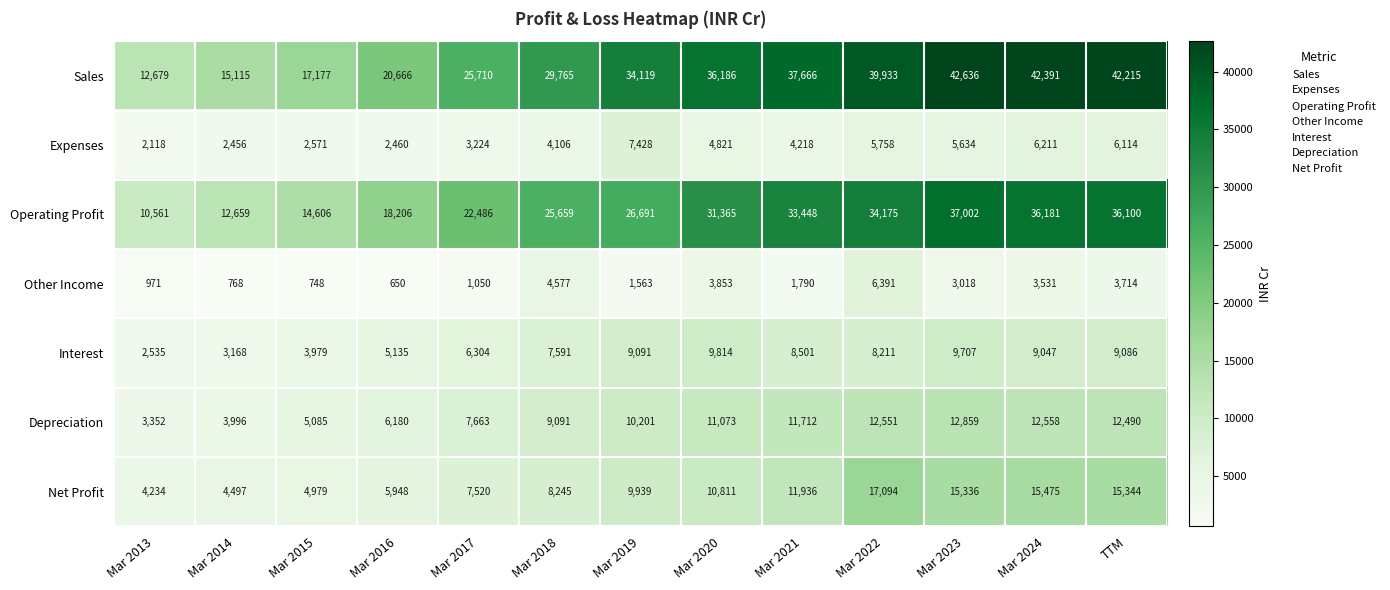

What is the sum of the Other Income values at Mar 2016 and Mar 2019?

2213